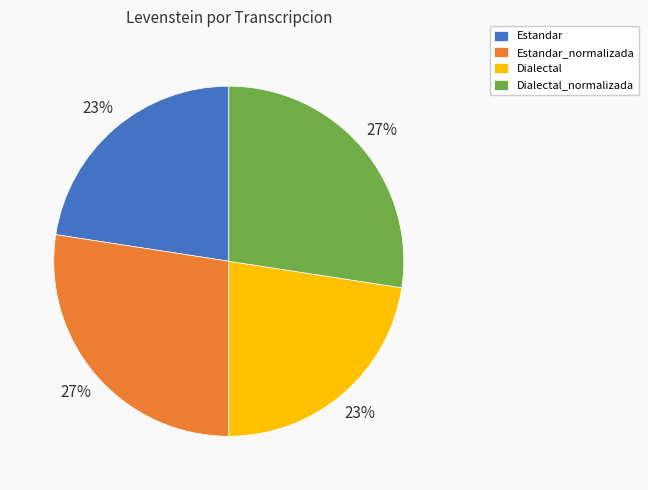

To the nearest percent, what is the average slice percentage?

25%